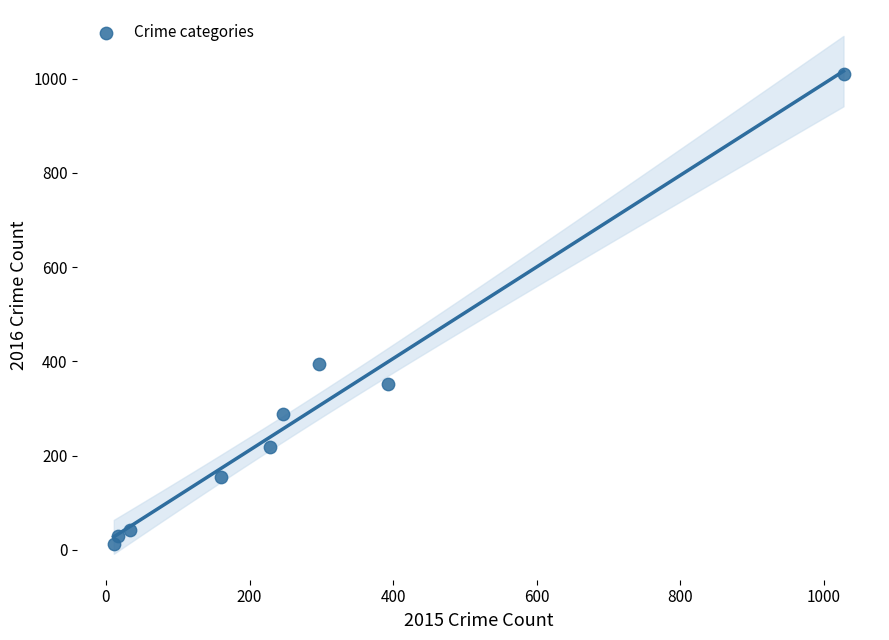

What Y value in the scatter plot is closest to 511?

394